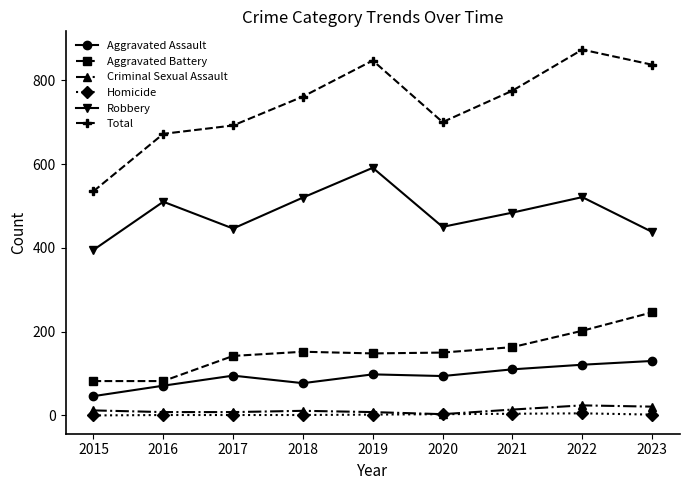

Which series has the largest total across all categories?

Total